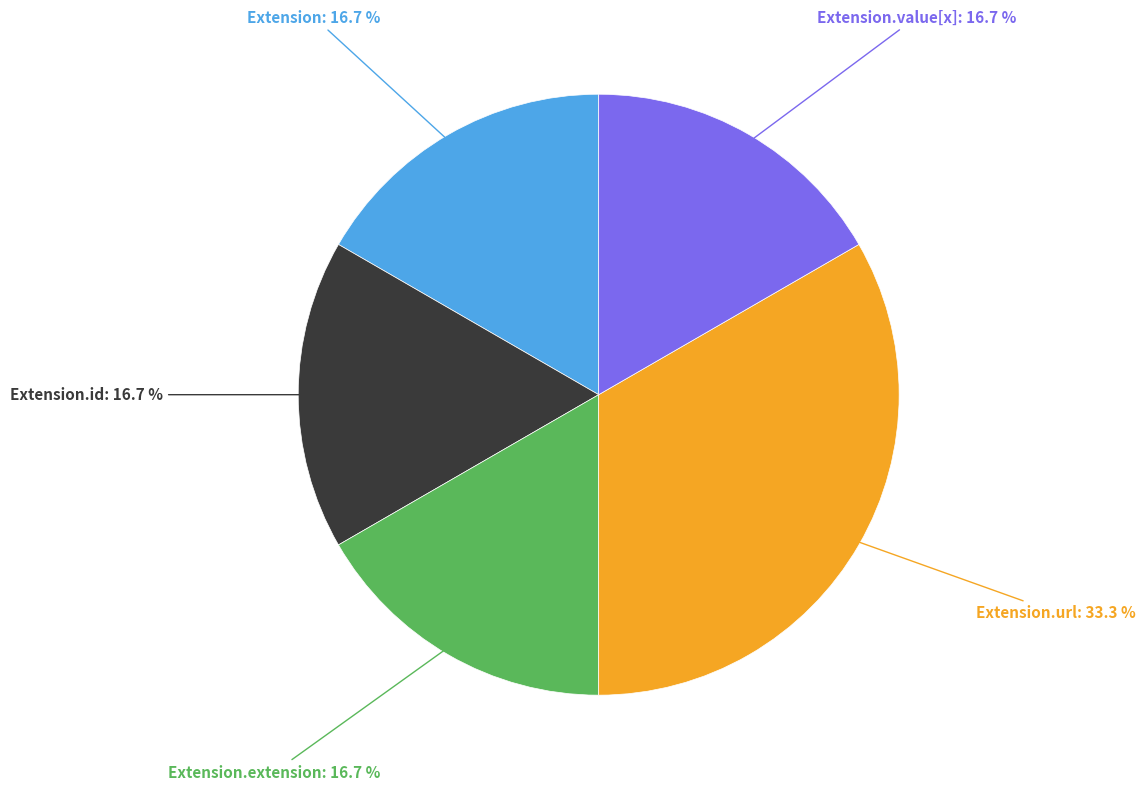

Which slice is the largest?

Extension.url: 33.3 %